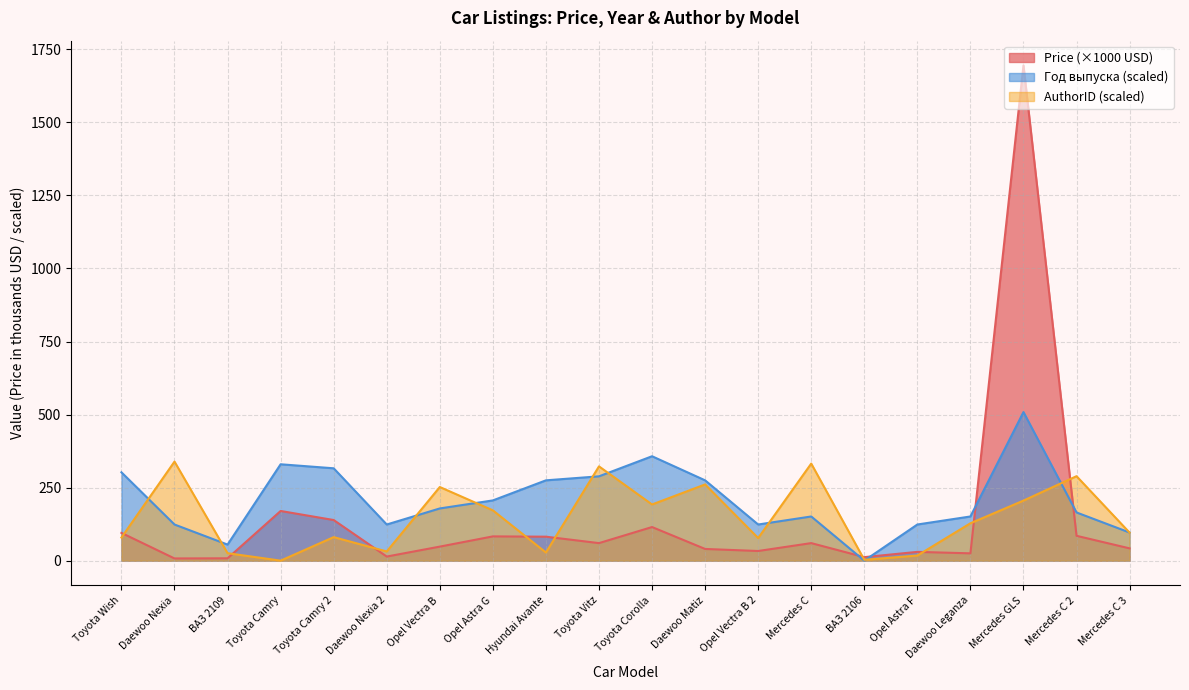

Reading left to right, list all the values displayed in this chart.

Price: 95.0	7.5	8.0	170.0	139.0	14.0	48.0	83.0	82.0	60.0	115.0	40.0	33.0	60.0	12.0	30.0	25.0	1695.0	85.0	42.0
Год выпуска: 302.4	123.7	55.0	329.8	316.1	123.7	178.7	206.1	274.9	288.6	357.3	274.9	123.7	151.2	0.0	123.7	151.2	508.5	164.9	96.2
AuthorID: 79.0	339.0	25.5	0.0	80.5	31.4	252.0	172.1	27.7	322.7	192.3	260.9	77.3	332.2	2.8	17.5	127.9	205.6	289.1	95.8